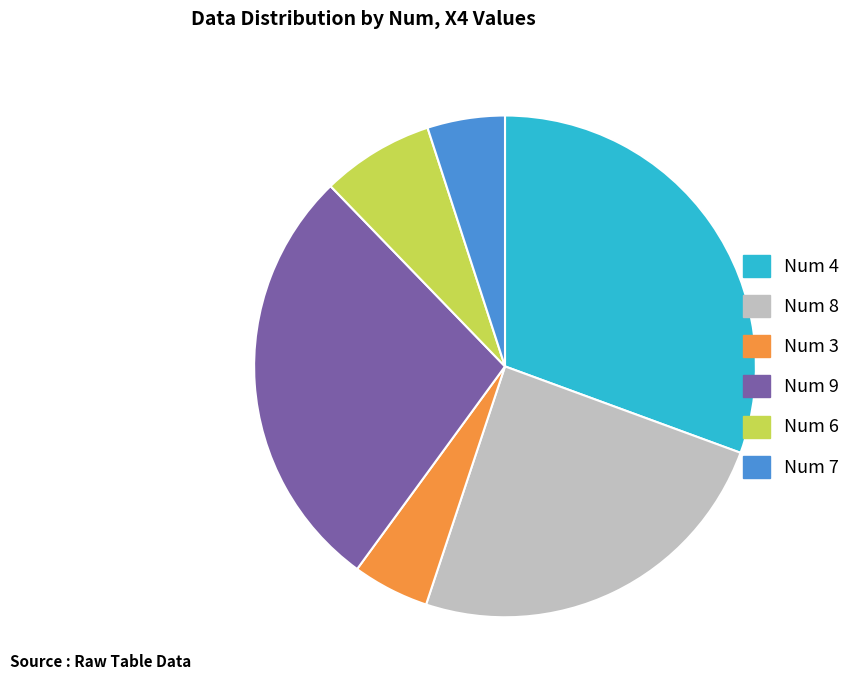

How many slices are in this pie chart?

6